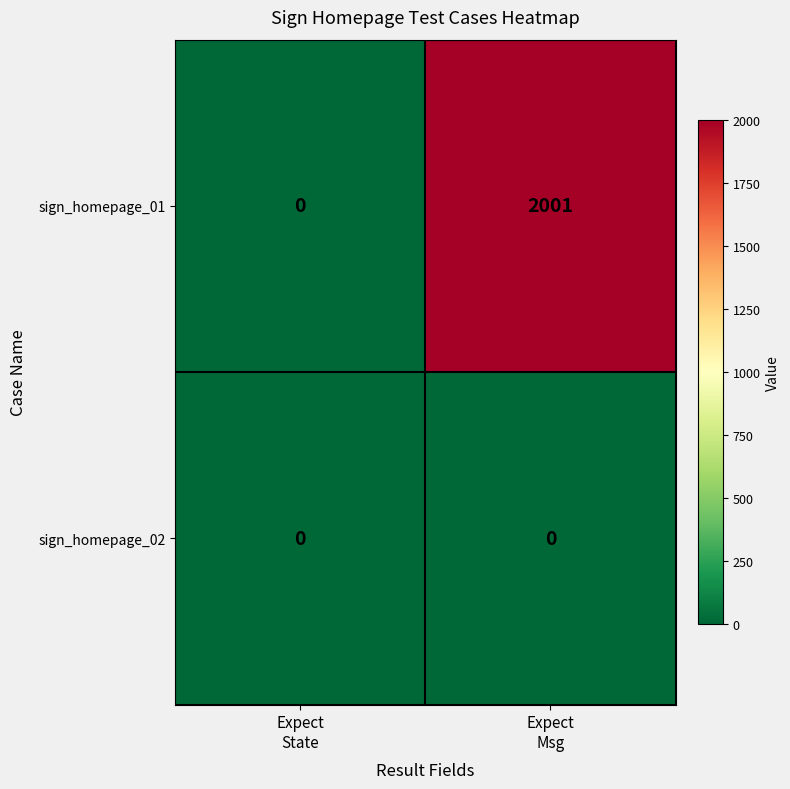

Between Expect
State and Expect
Msg, which series saw the biggest shift?

sign_homepage_01